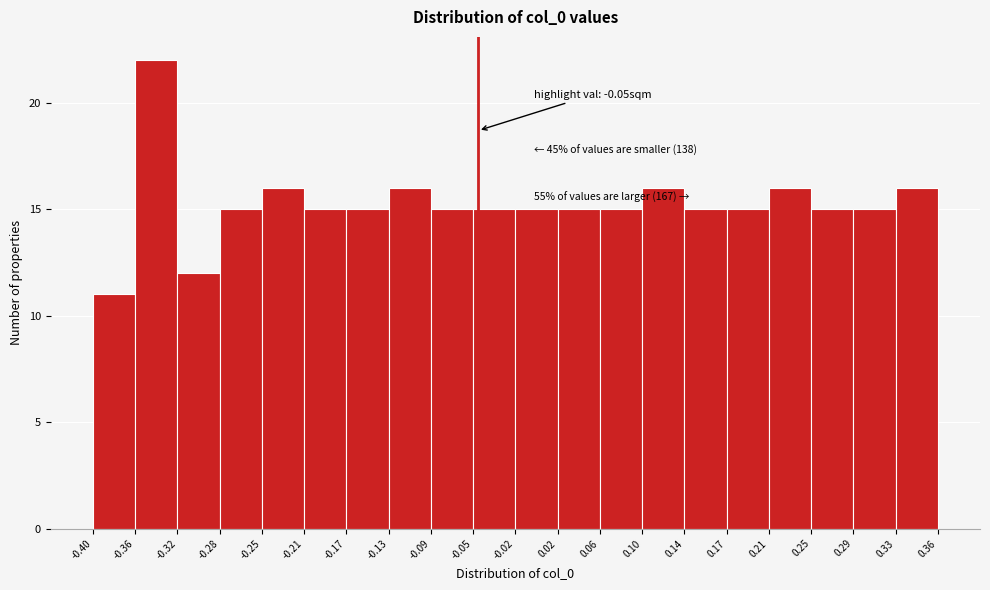

Over which range of the x-axis is the bar tallest?

-0.36 to -0.32